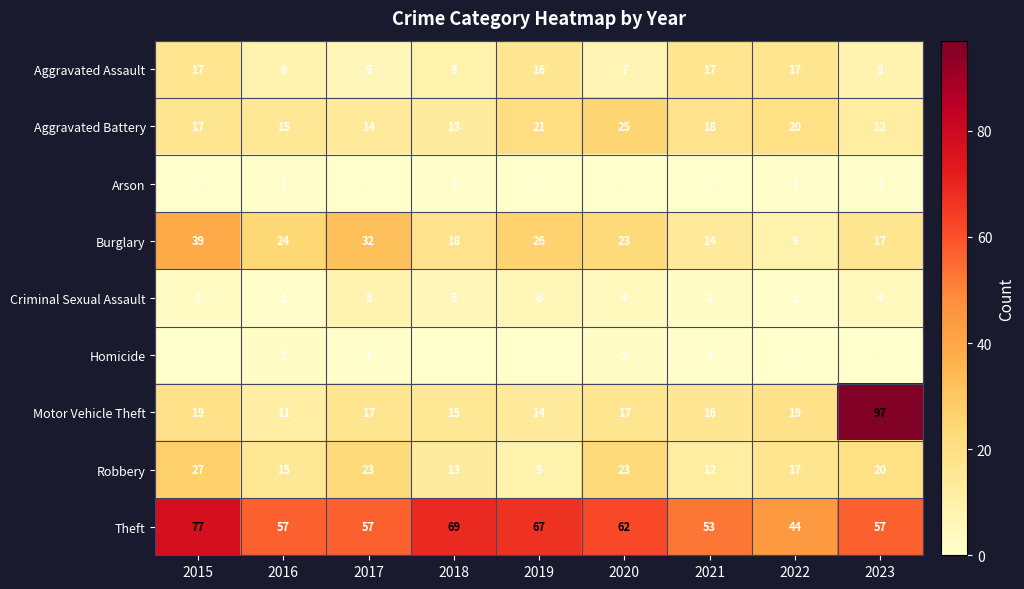

What is the sum of the Criminal Sexual Assault values at 2020 and 2015?

7